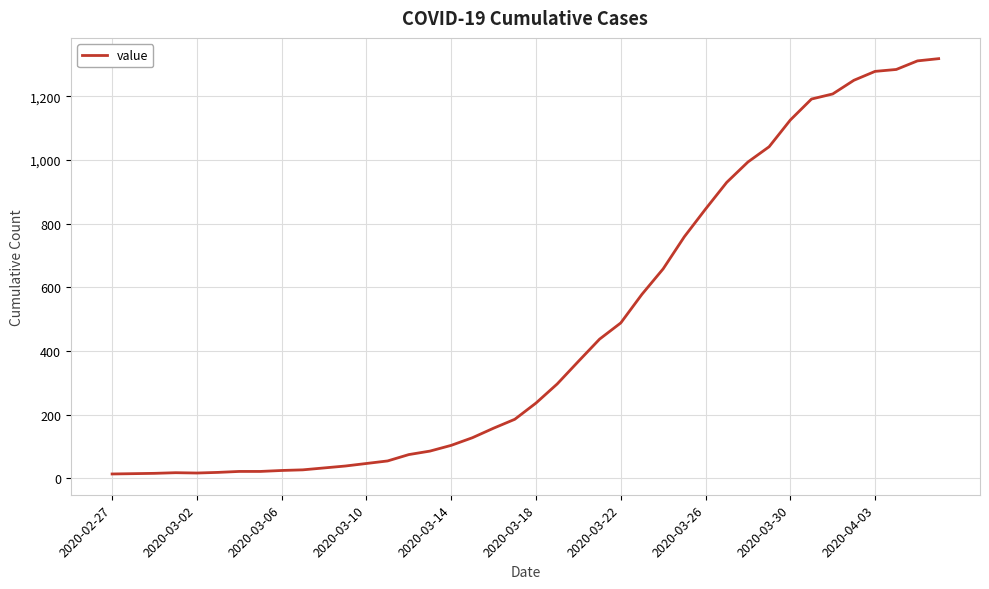

What is the maximum value shown in the chart?

1319